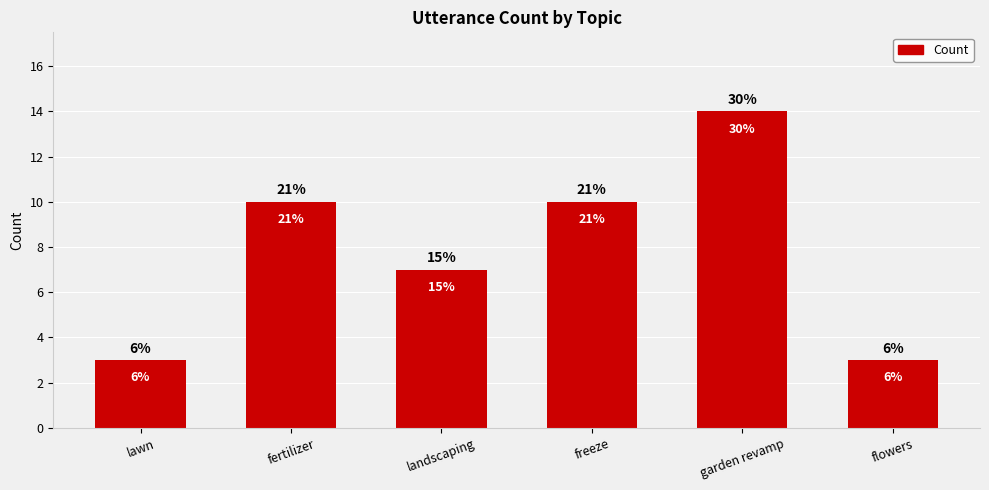

List the labels in order of value, smallest first.

lawn, flowers, landscaping, fertilizer, freeze, garden revamp